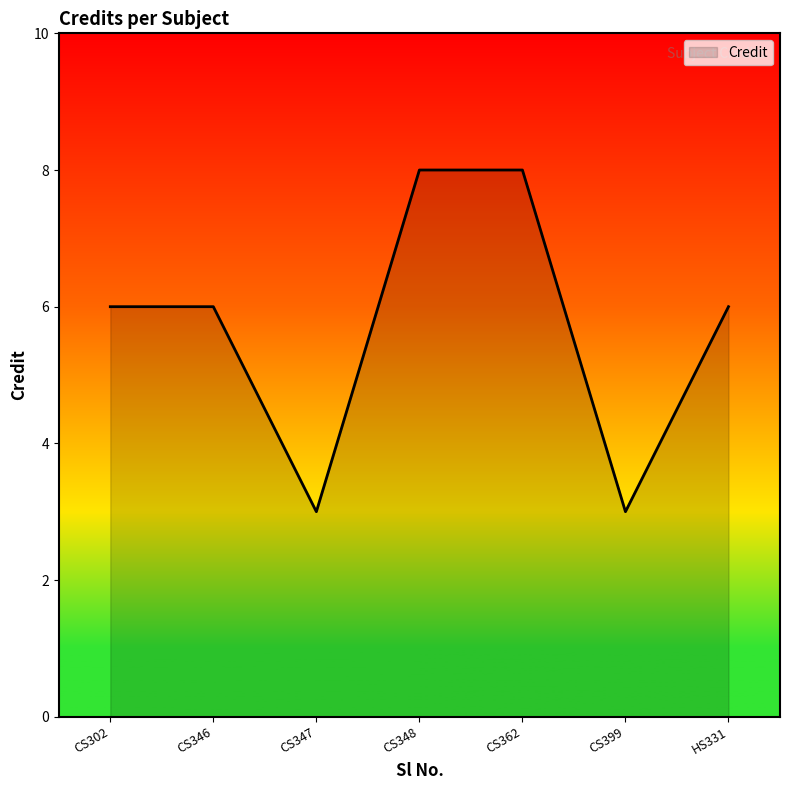

What is the average value?

6